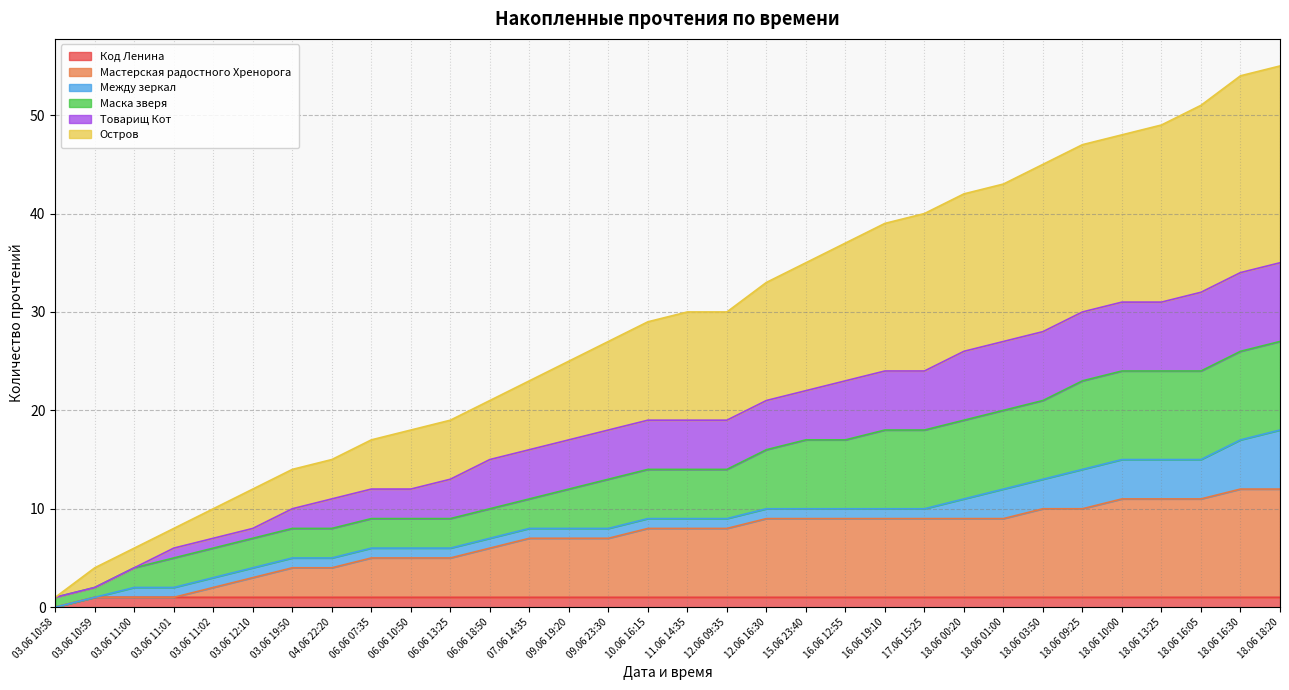

How many data points does each series have?

32